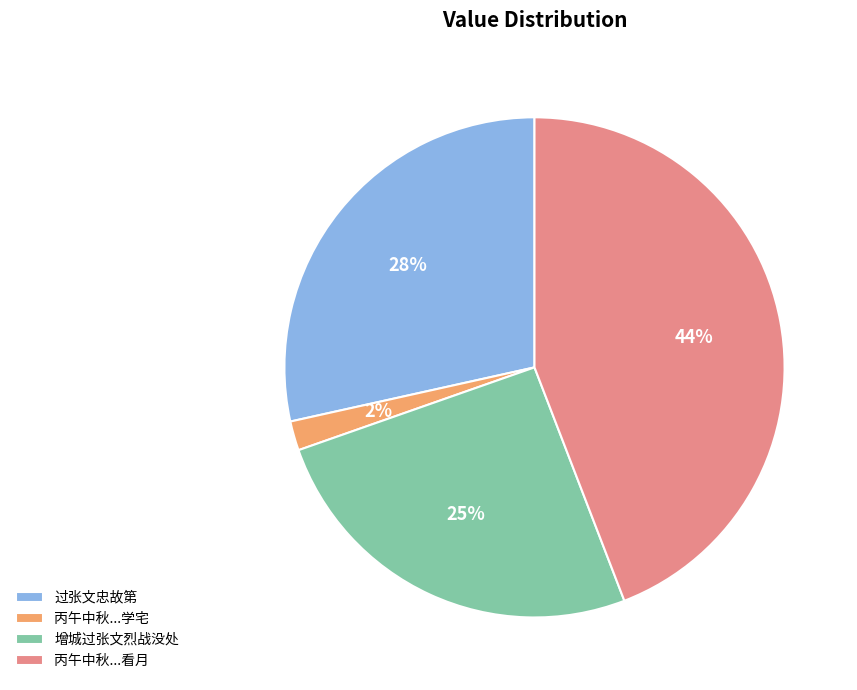

Do 增城过张文烈战没处 and 过张文忠故第 together represent more than half of the pie?

Yes